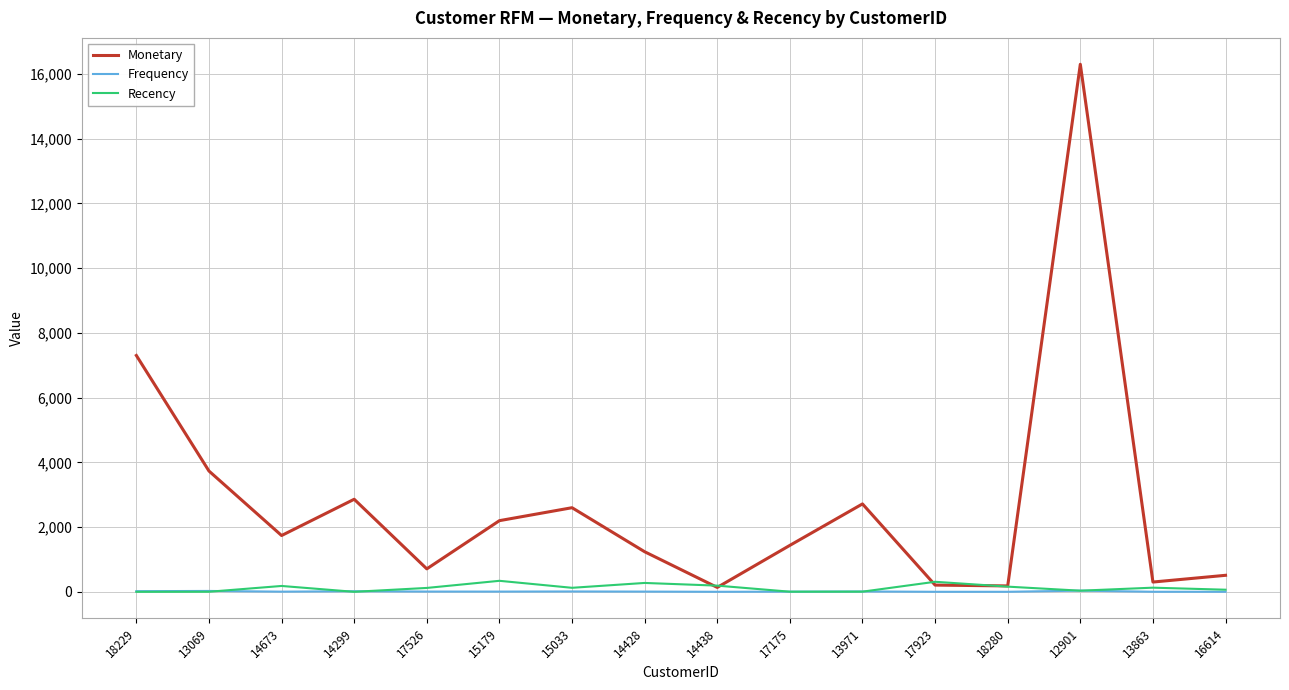

What is the difference between the maximum and second lowest values in the Recency series?

340